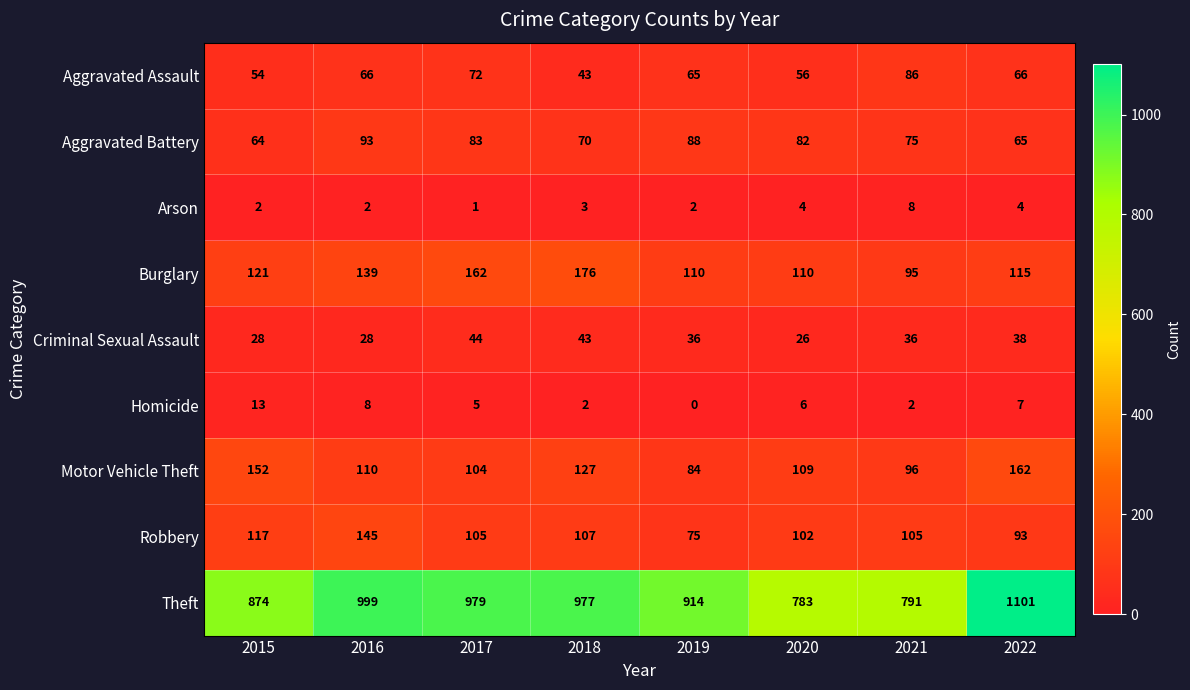

What value does the Aggravated Assault series have at 2019?

65